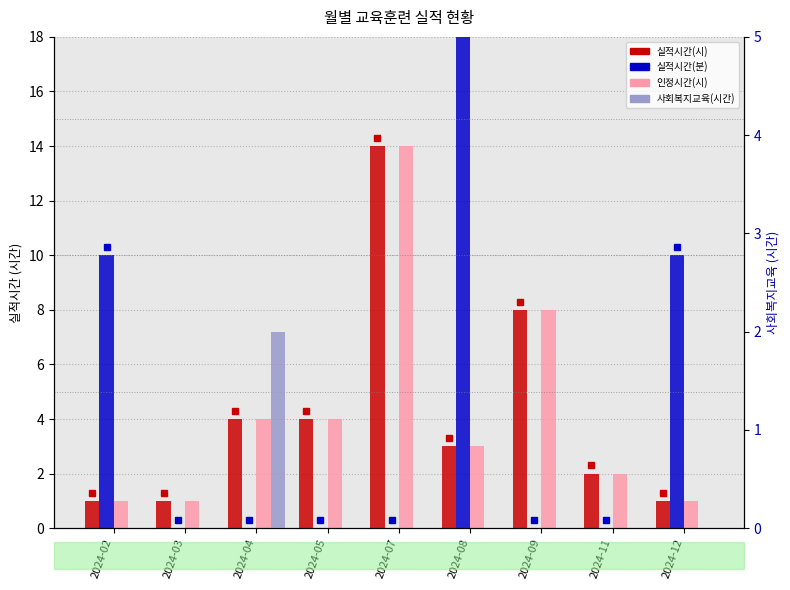

Which series has the largest total across all categories?

실적시간(분)